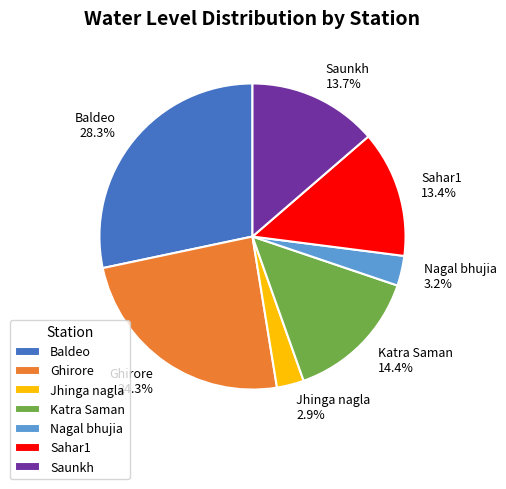

Is it true that Katra Saman is 14% of the pie?

True